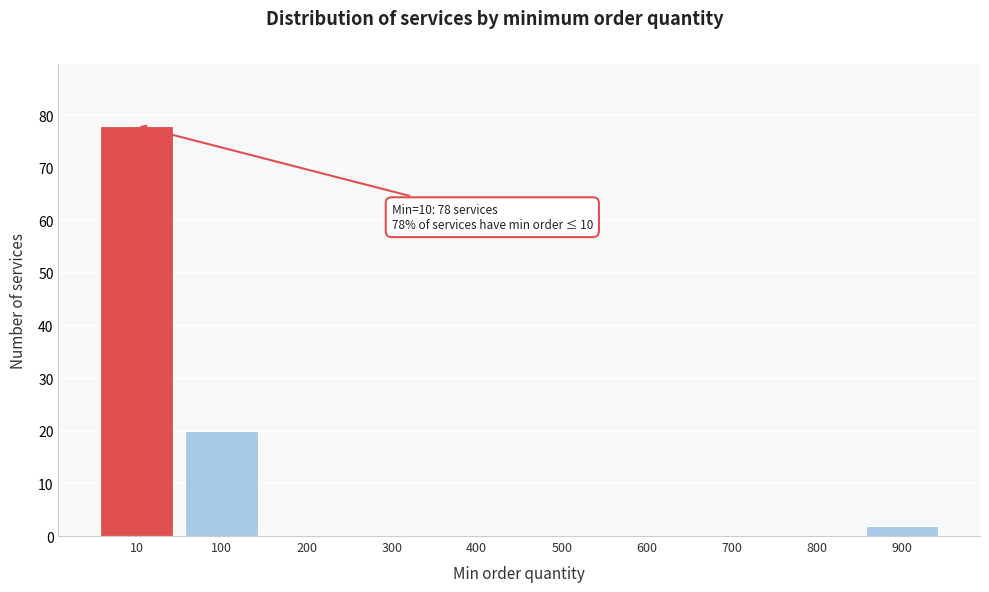

Reading left to right, transcribe all the data shown in this chart.

10=78	100=20	200=0	300=0	400=0	500=0	600=0	700=0	800=0	900=2